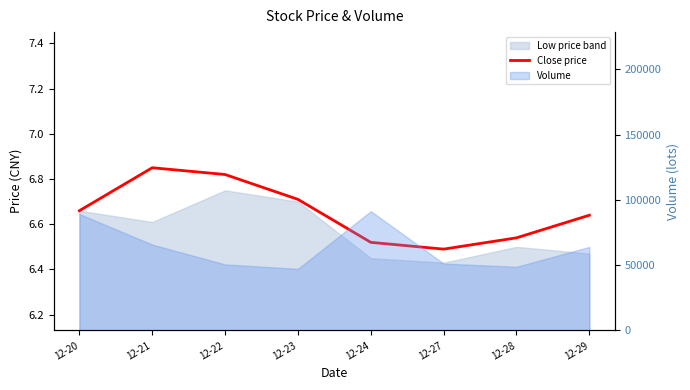

What is the change in value from 12-24 to 12-29?

+0.1